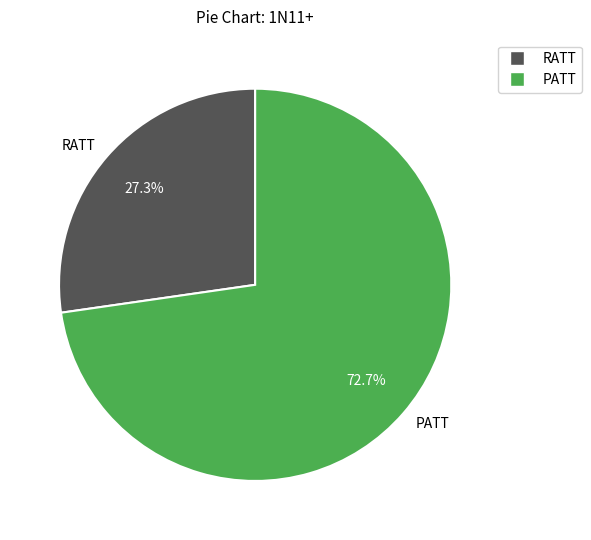

Approximately how many times larger is the value at RATT compared to PATT?

0.4